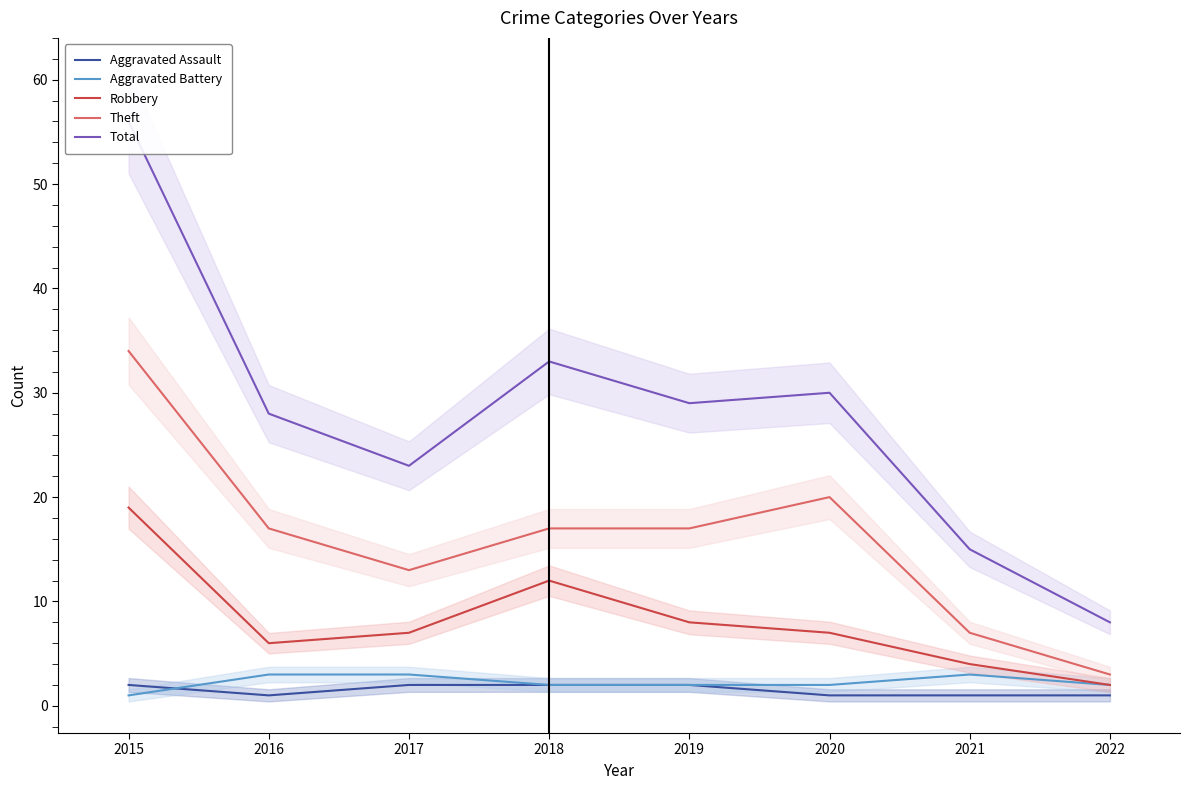

What is the difference between the maximum and minimum values in the Total series?

48